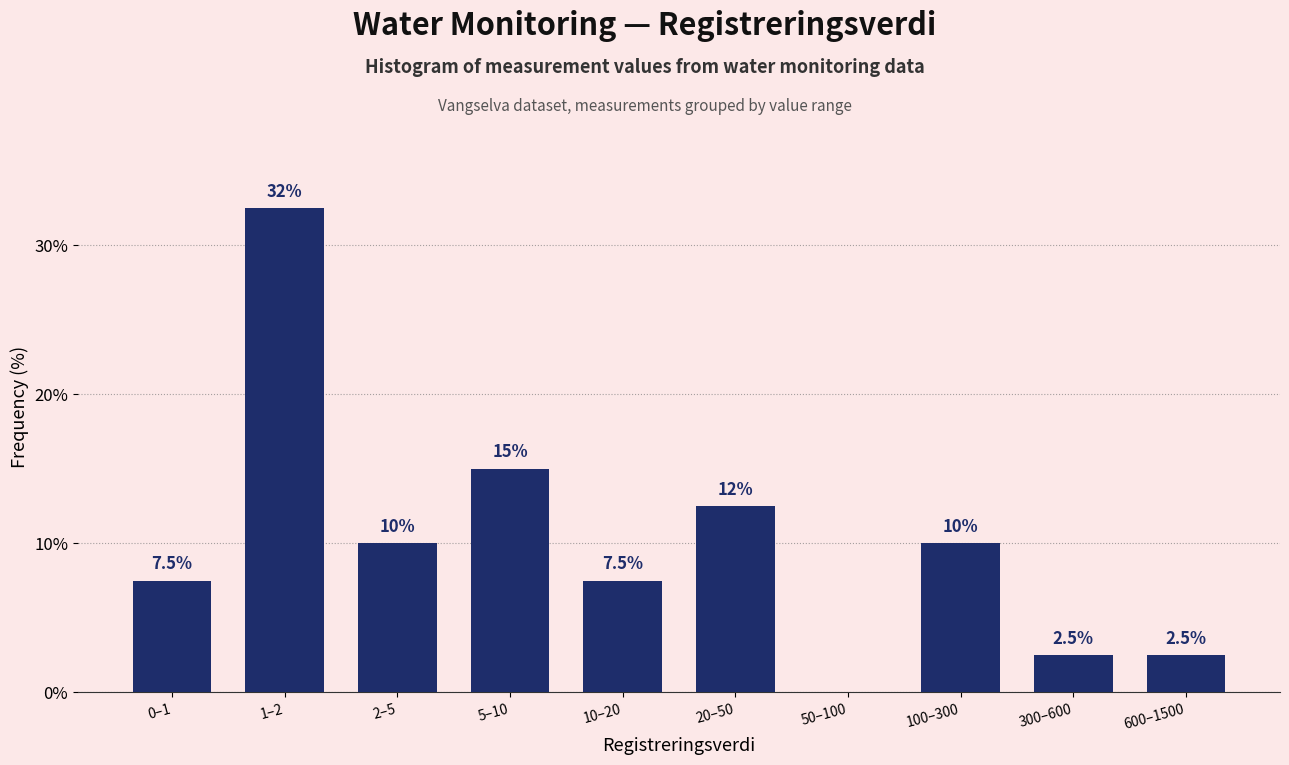

Which has a higher value, 20–50 or 100–300?

20–50